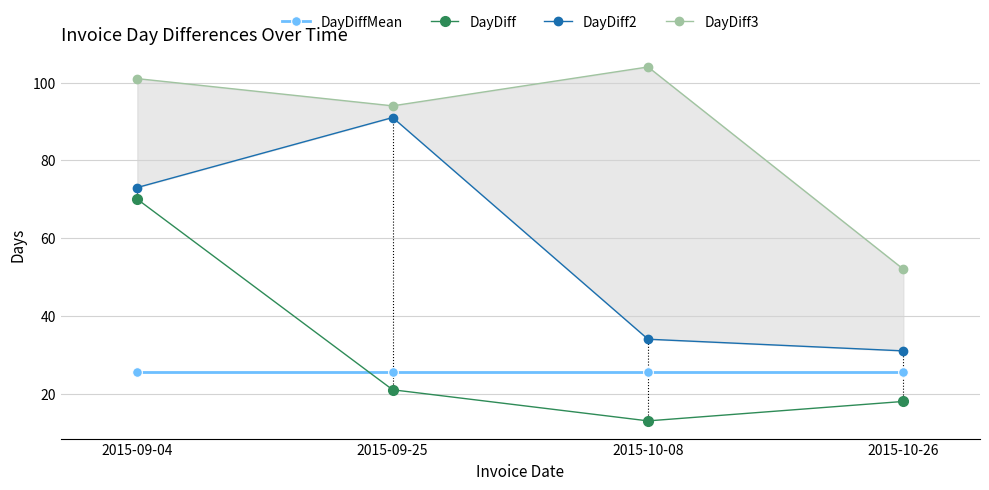

Where is DayDiff nearest to the value 41?

2015-09-25